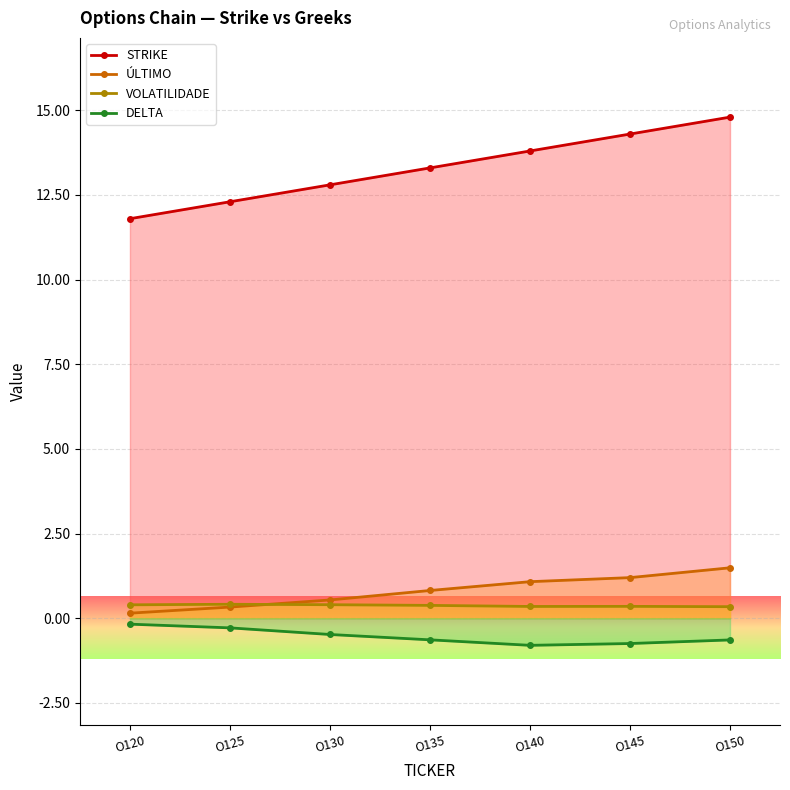

Is it true that VOLATILIDADE equals 0.6 at O140?

False